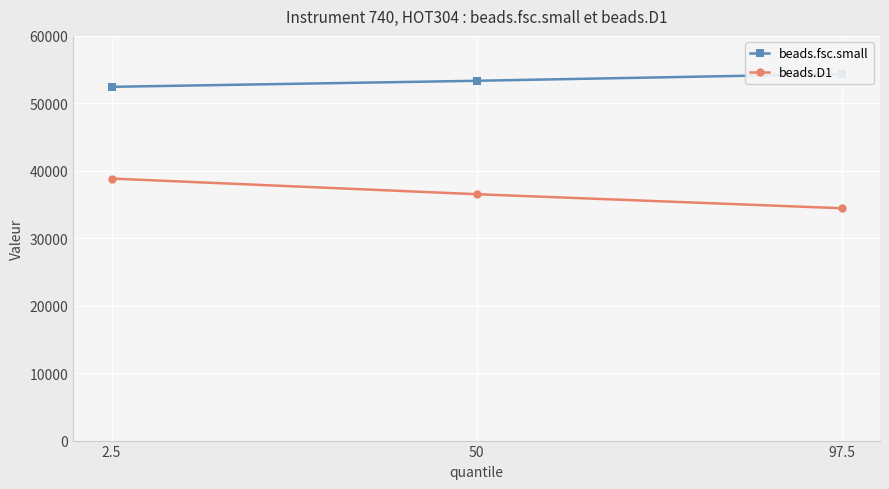

Between 50 and 97.5, which is larger?

97.5